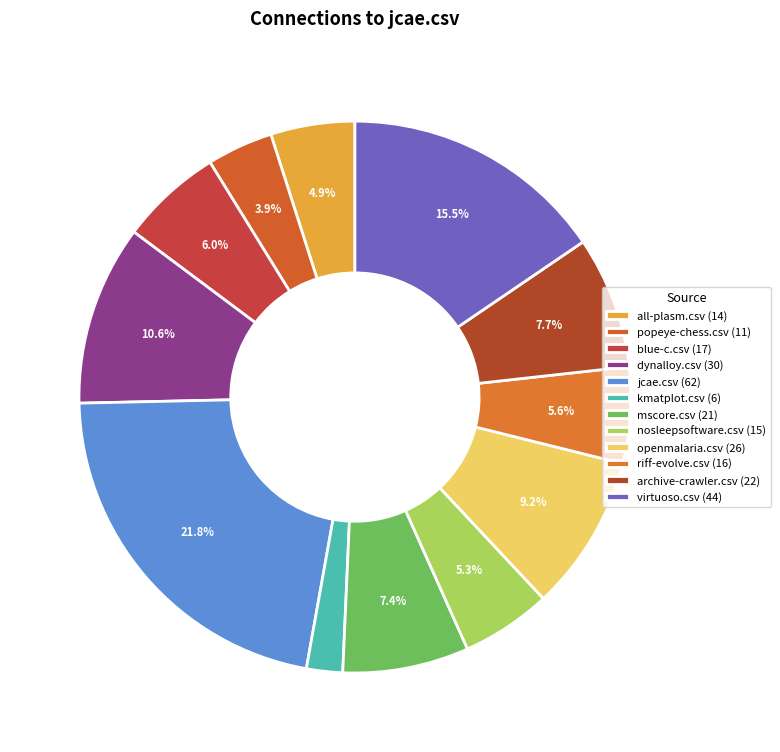

What portion of the pie excludes blue-c.csv?

94.0%